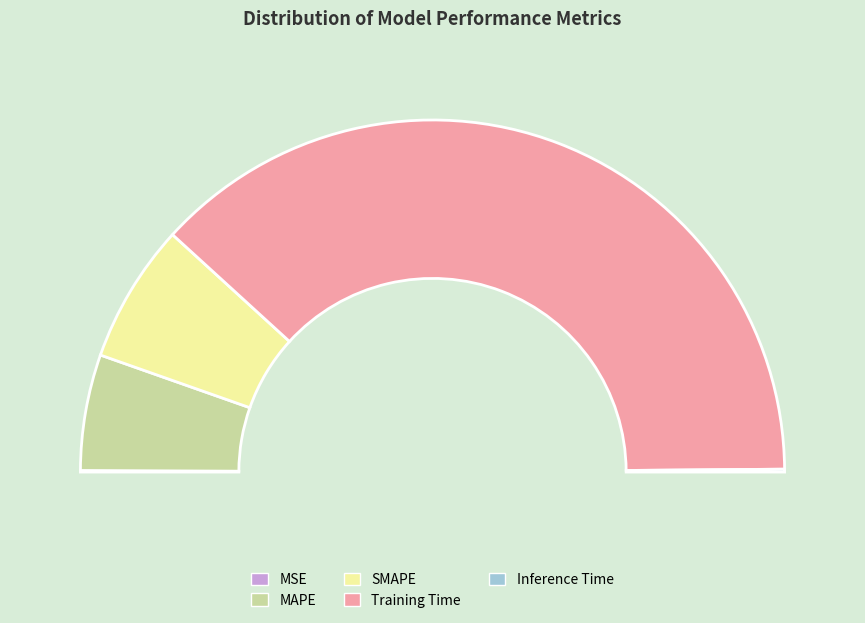

Is there a majority slice in this chart?

Yes